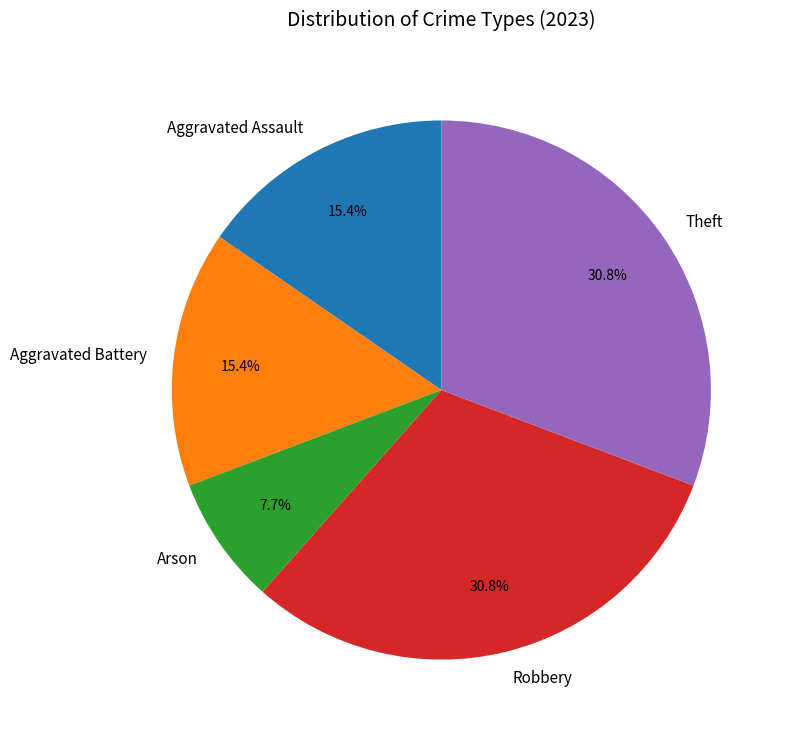

Which has a higher value, Robbery or Arson?

Robbery